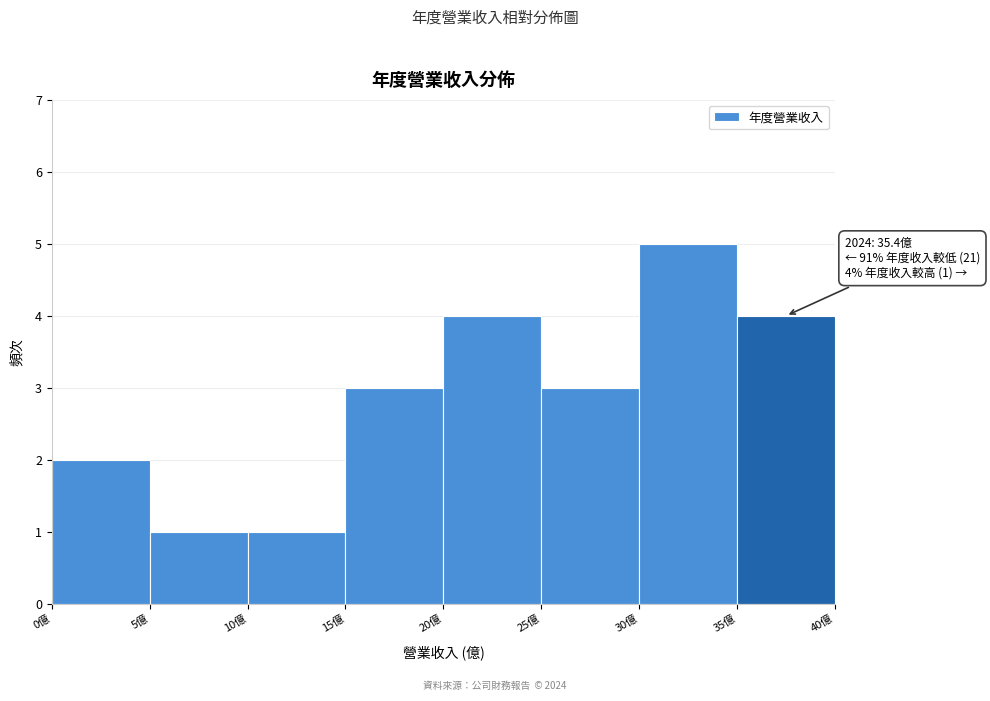

Over which range of the x-axis is the bar tallest?

30 to 35